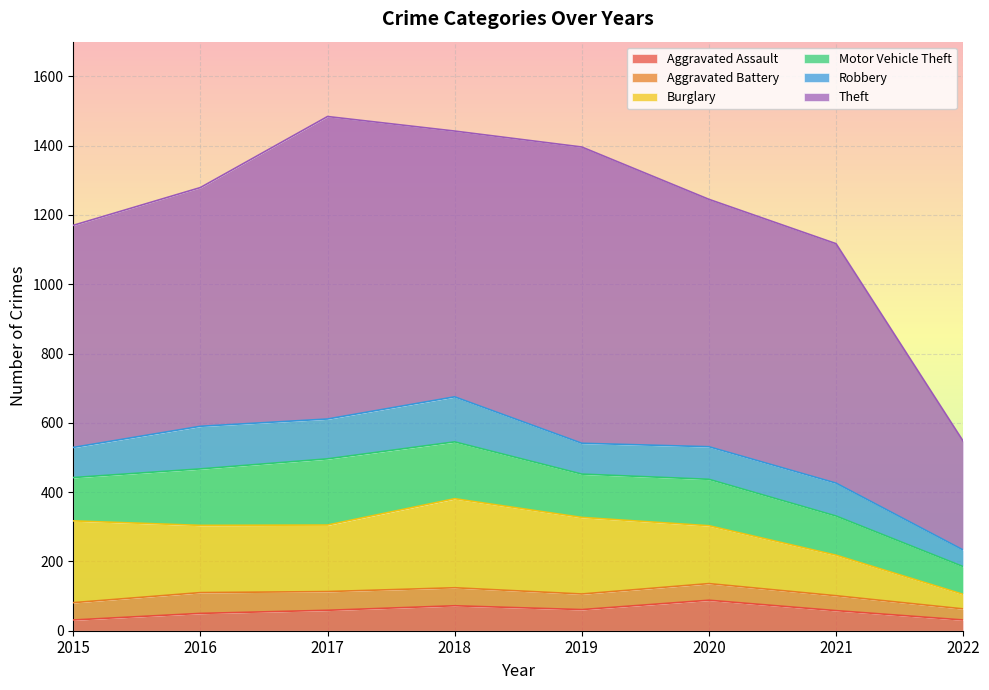

List the labels in order of Motor Vehicle Theft value, largest first.

2017, 2018, 2016, 2020, 2015, 2019, 2021, 2022